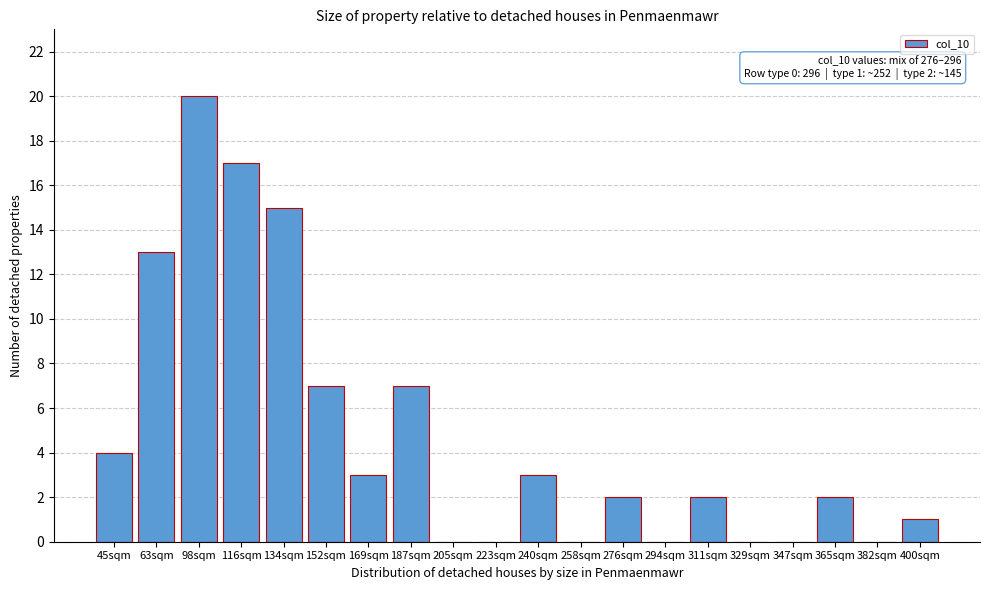

Reading left to right, list all the values displayed in this chart.

45sqm=4	63sqm=13	98sqm=20	116sqm=17	134sqm=15	152sqm=7	169sqm=3	187sqm=7	205sqm=0	223sqm=0	240sqm=3	258sqm=0	276sqm=2	294sqm=0	311sqm=2	329sqm=0	347sqm=0	365sqm=2	382sqm=0	400sqm=1